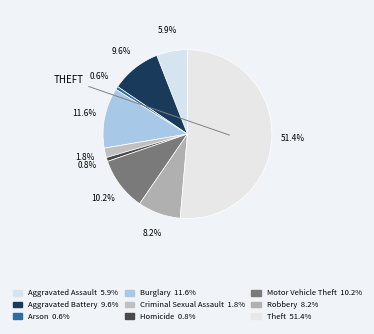

Count the number of slices in the pie.

9